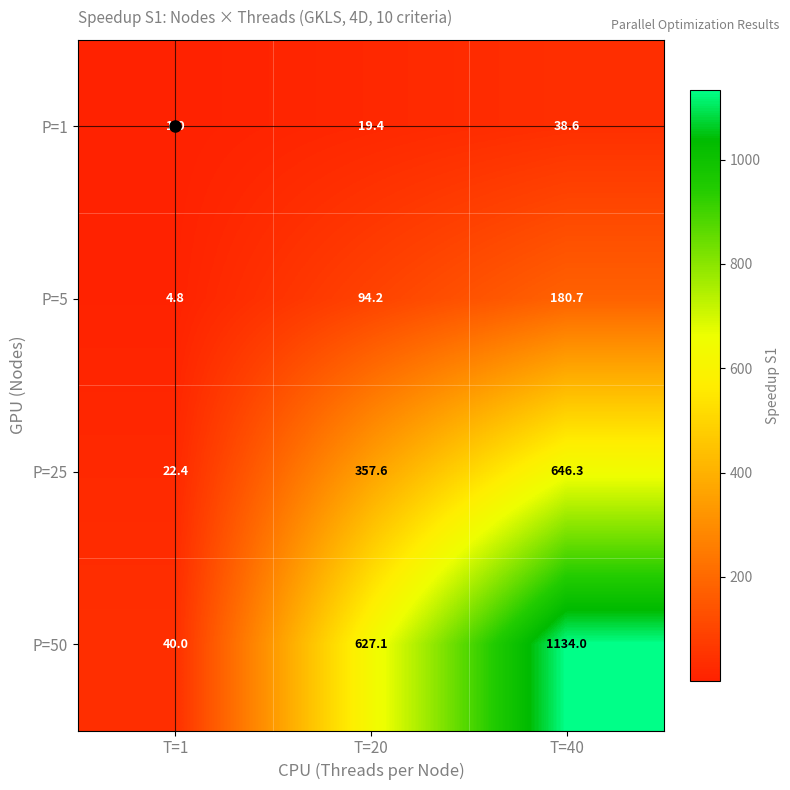

At which label is P=25 closest to 334?

T=20